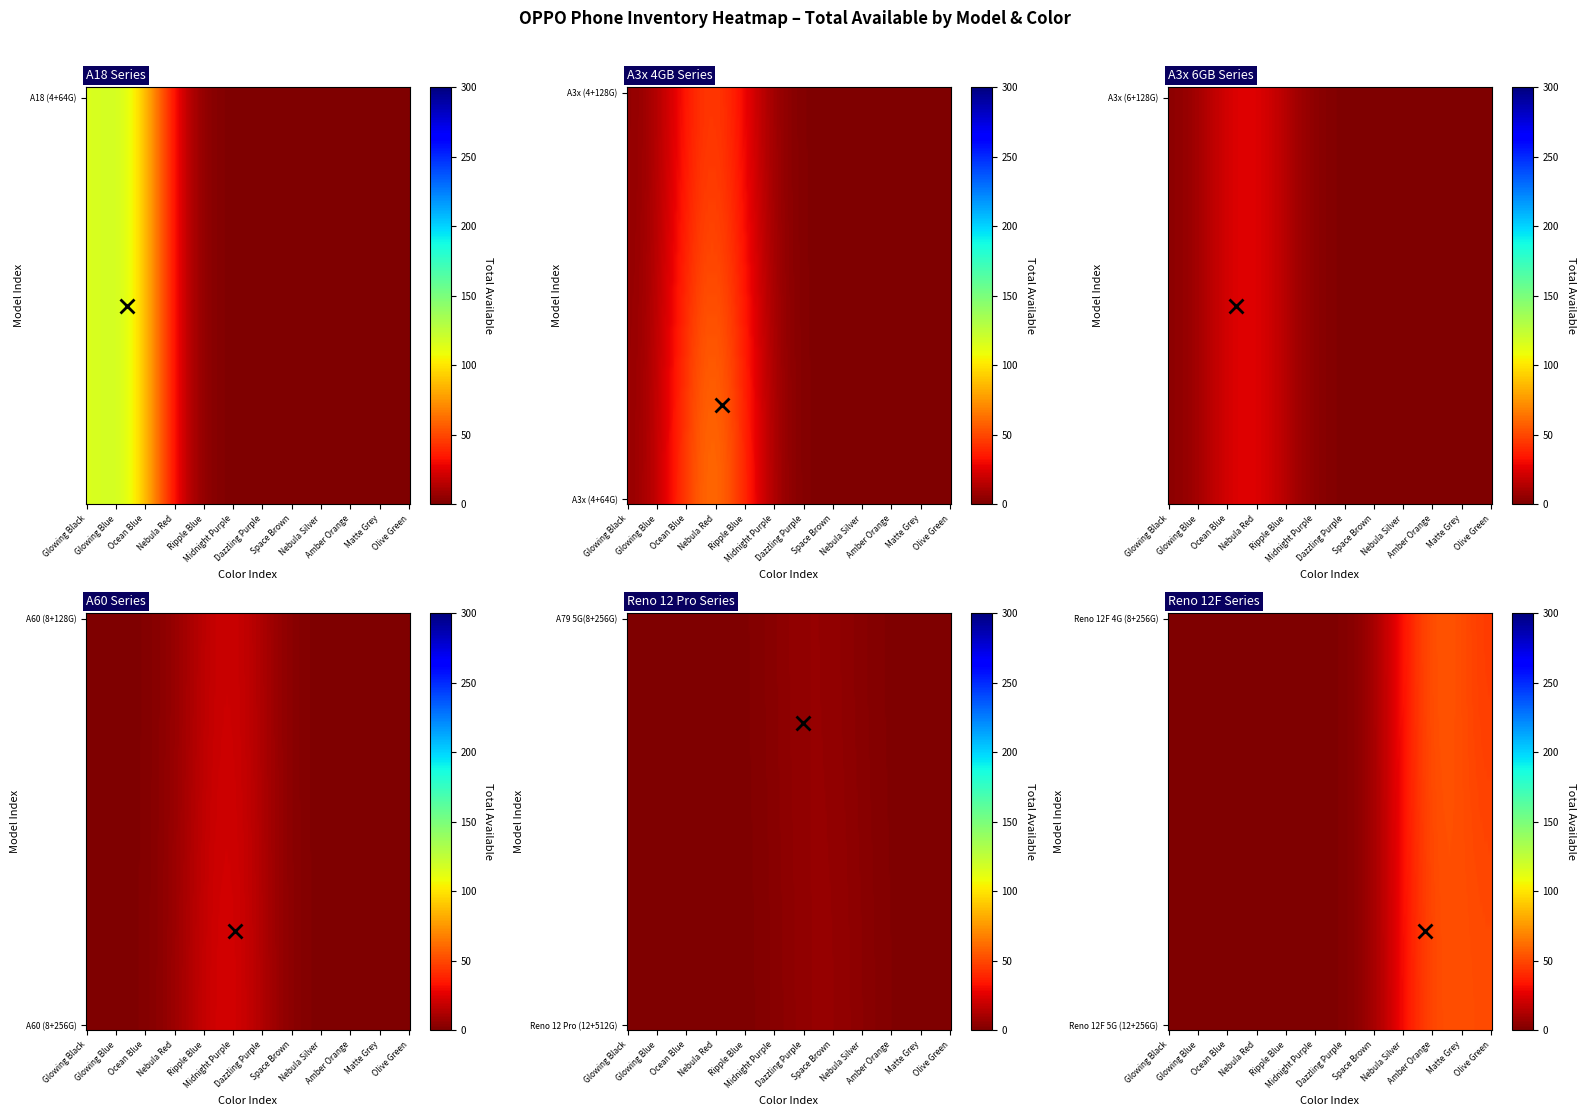

Which series has the widest spread of values?

A18 (4+64G)